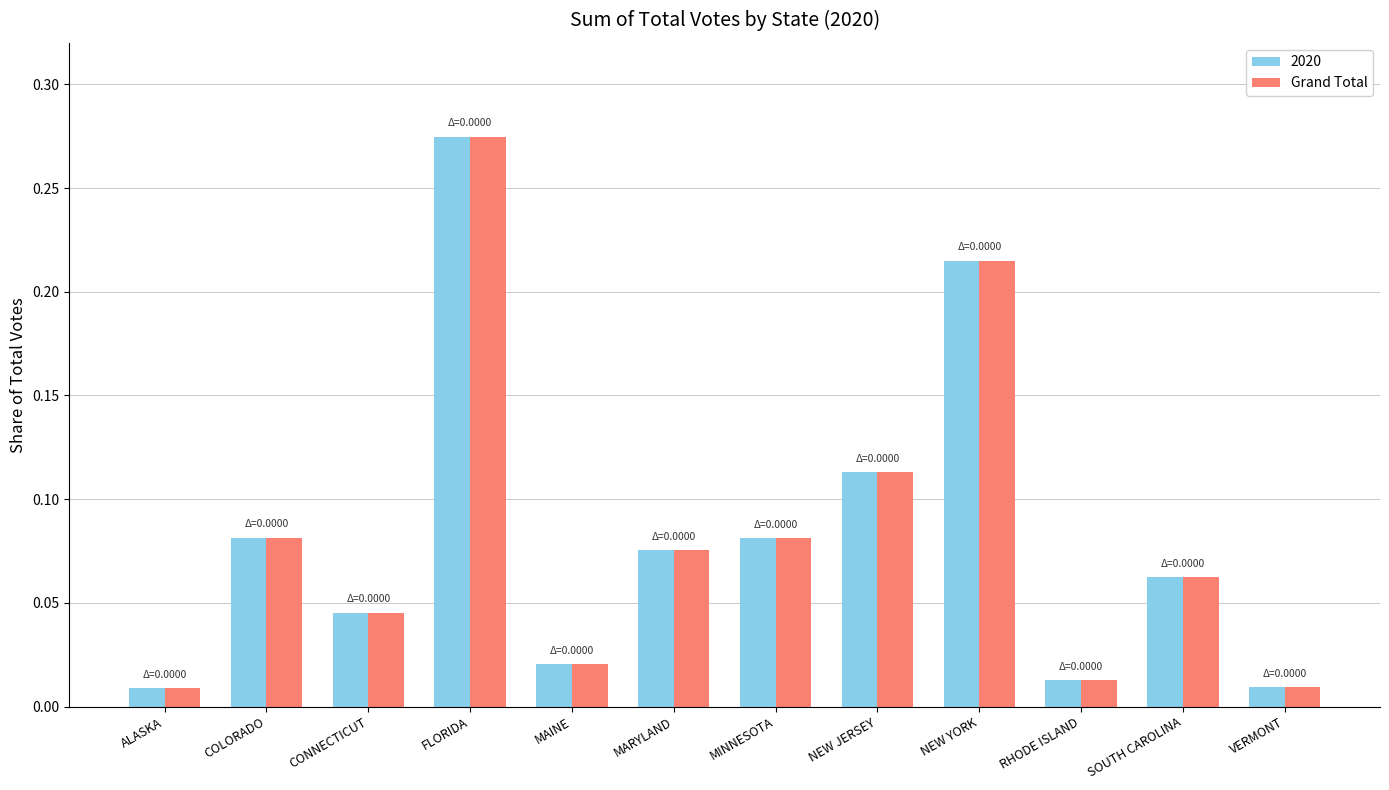

True or false: 2020 has a value of 0.1 at CONNECTICUT.

False